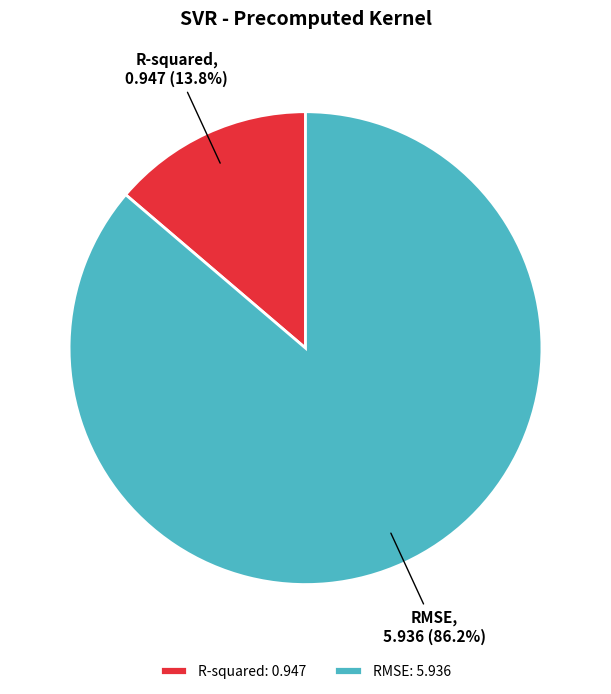

What is the largest slice in the pie chart?

RMSE